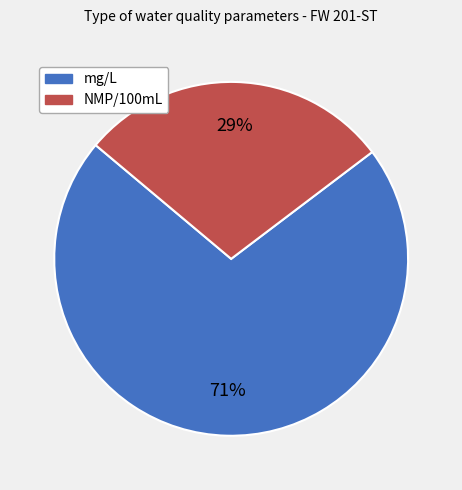

What percentage is the mg/L slice, to the nearest percent?

71%